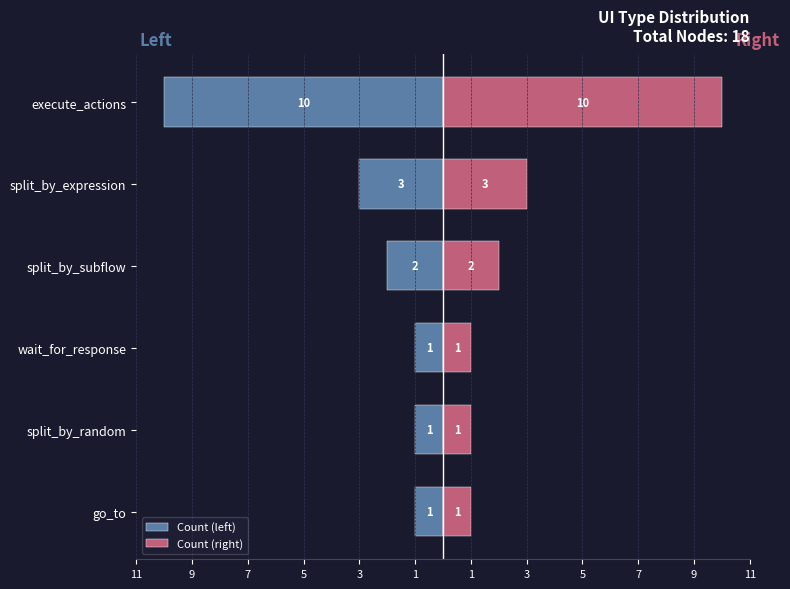

How many categories are shown in the chart?

6